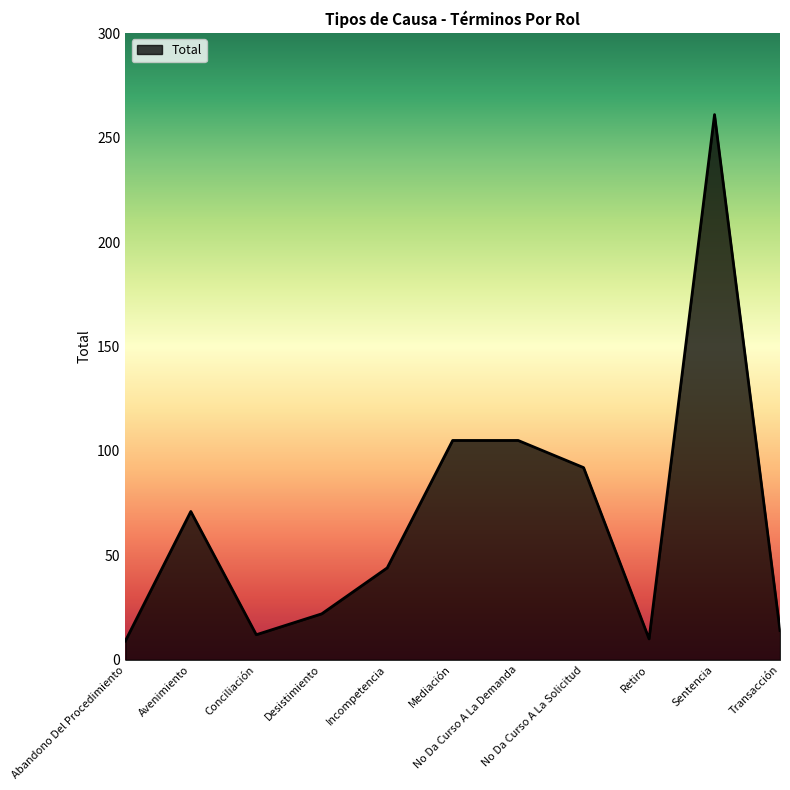

What is the change in value from Desistimiento to No Da Curso A La Demanda?

+83